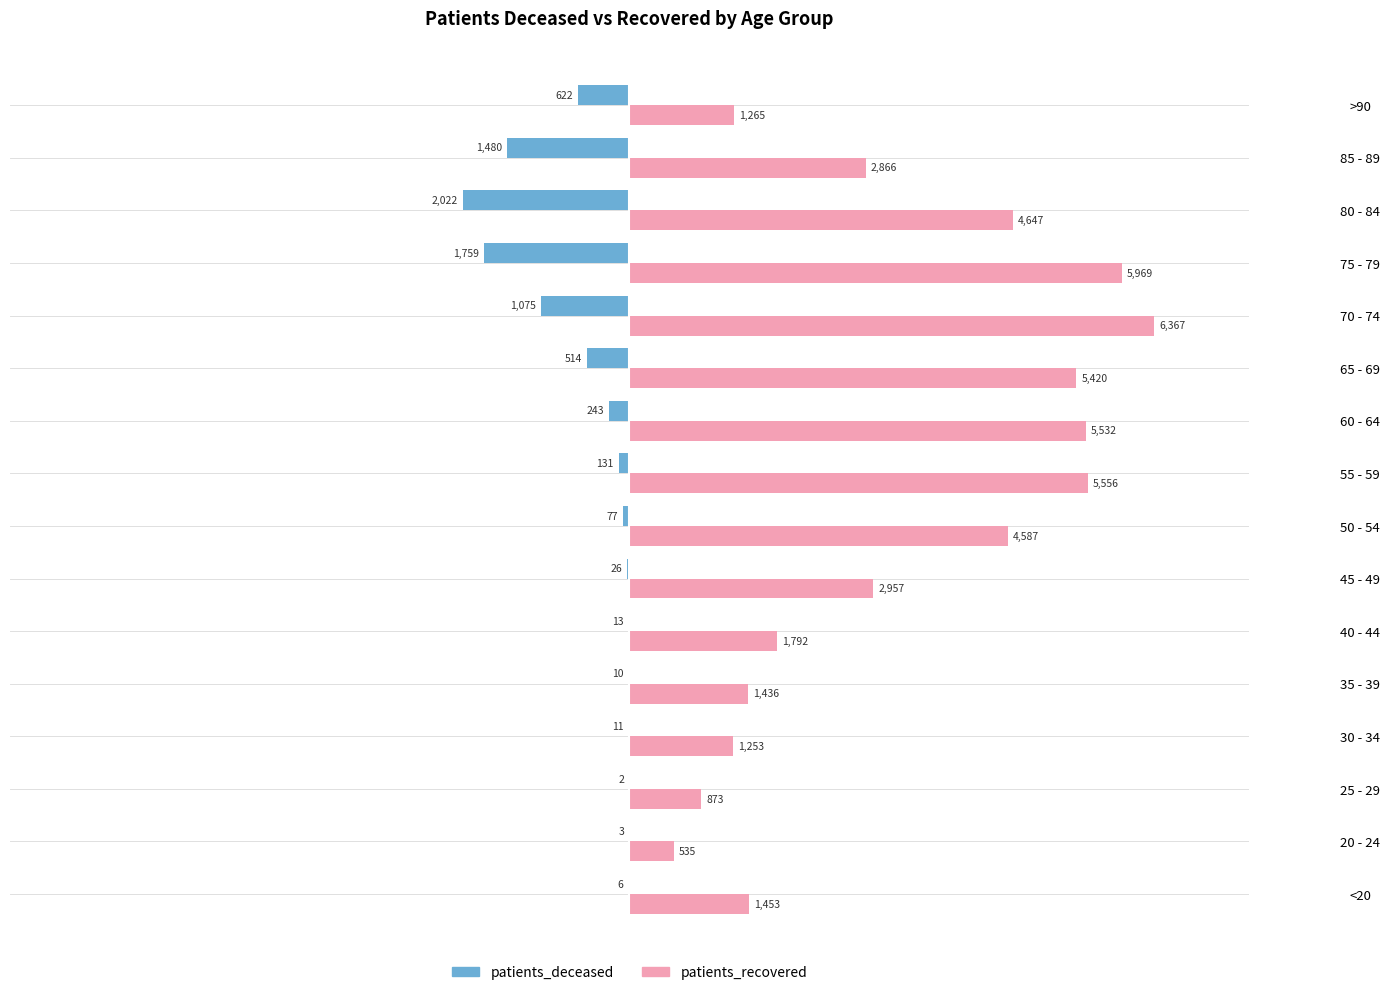

Is the value of patients_deceased at 25 - 29 greater than the value of patients_recovered at 35 - 39?

No